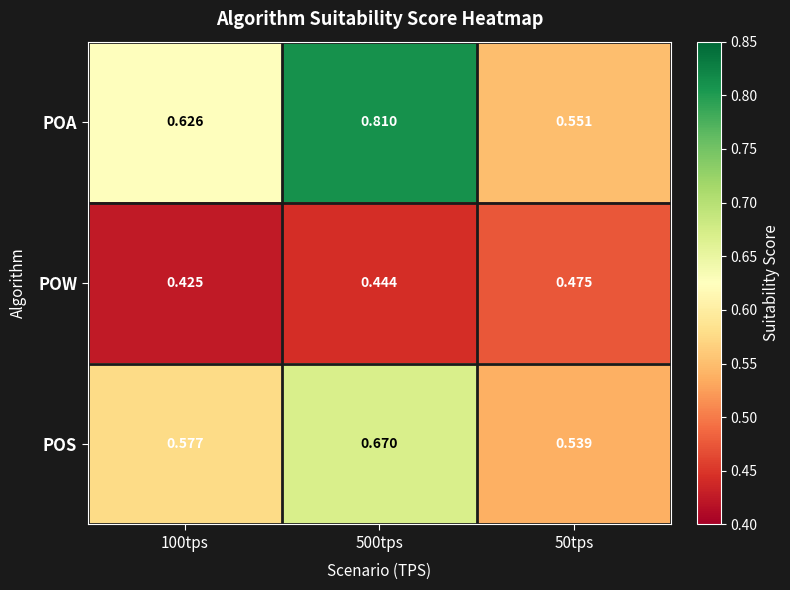

At how many categories does at least one series exceed 0?

3